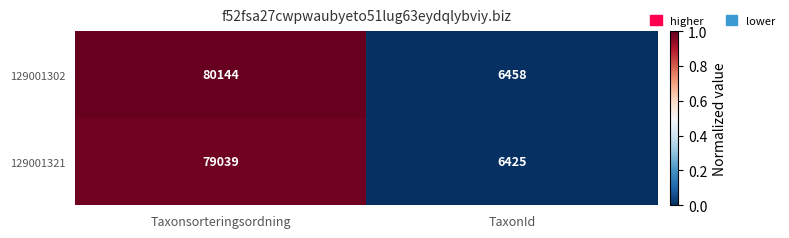

Reading right to left, what are all the values shown in this chart?

129001302: TaxonId=6458	Taxonsorteringsordning=80144
129001321: TaxonId=6425	Taxonsorteringsordning=79039